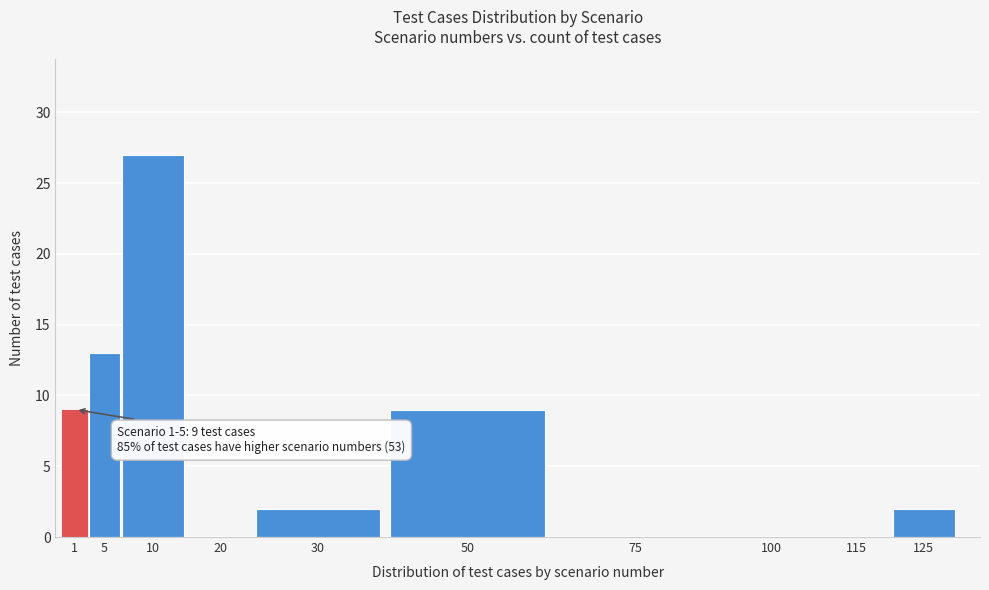

What is the approximate value at 1, to the nearest 5?

10